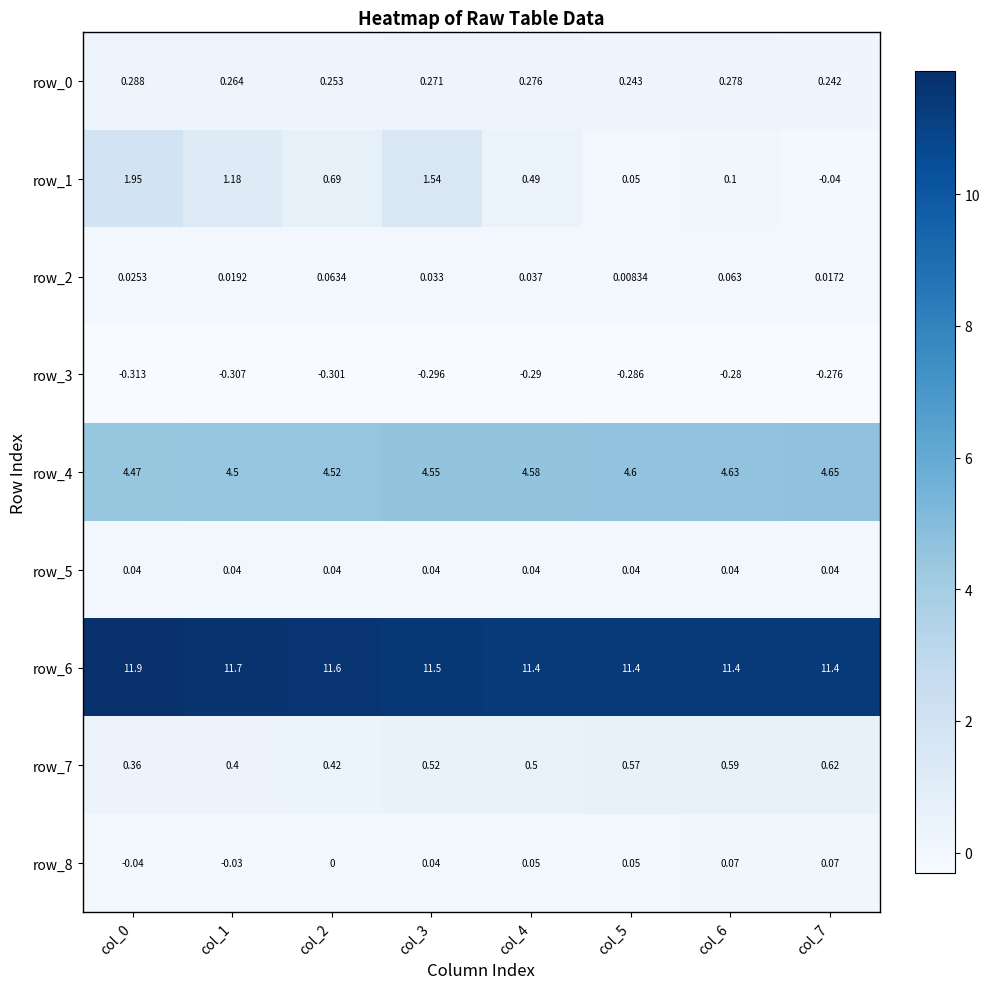

What is the spread (max minus min) of values at col_1?

12.0